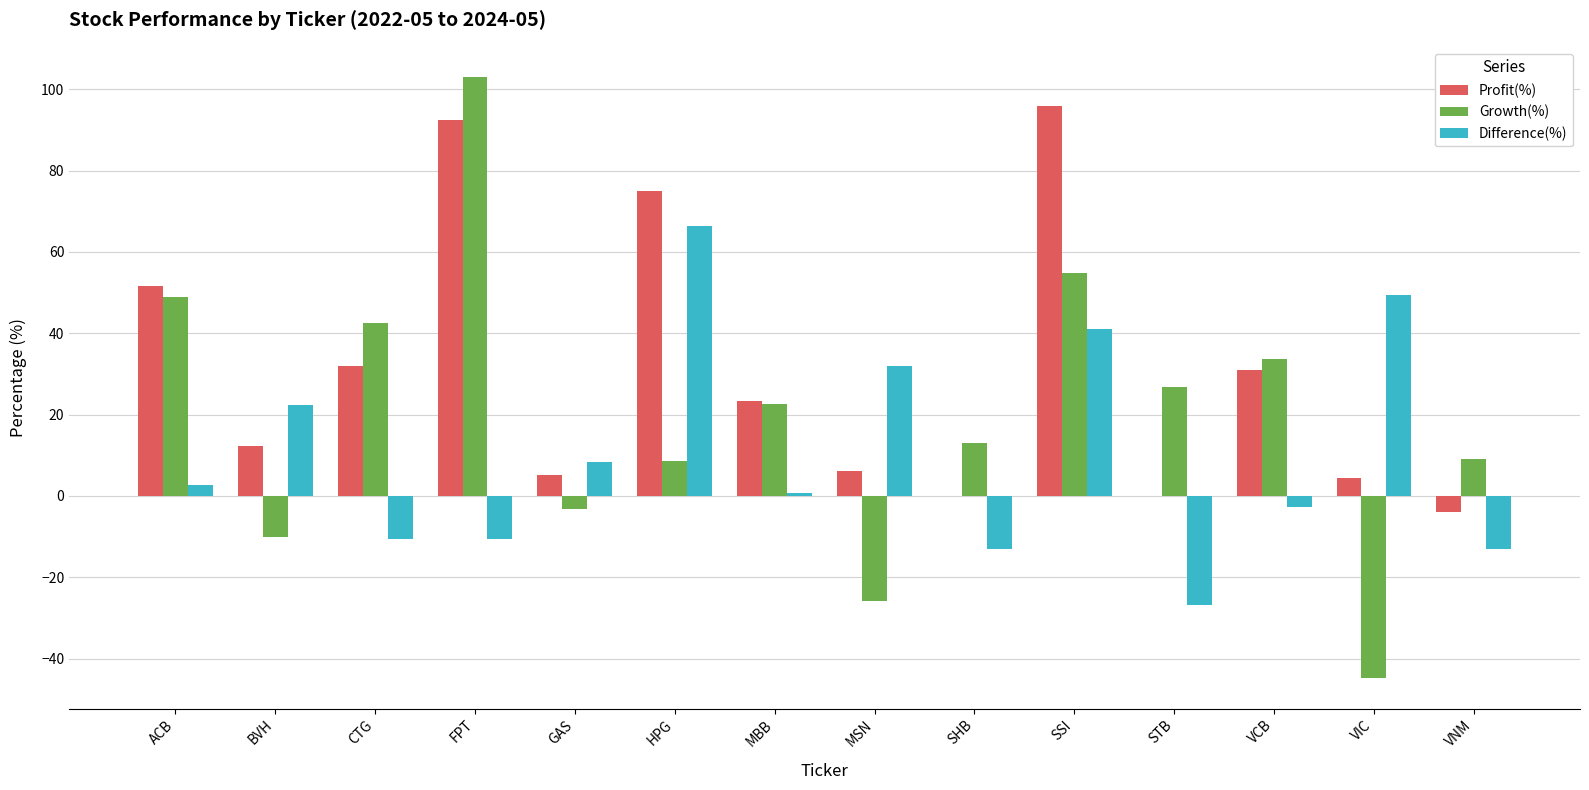

Is the value of Profit(%) at VCB greater than the value of Difference(%) at VIC?

No